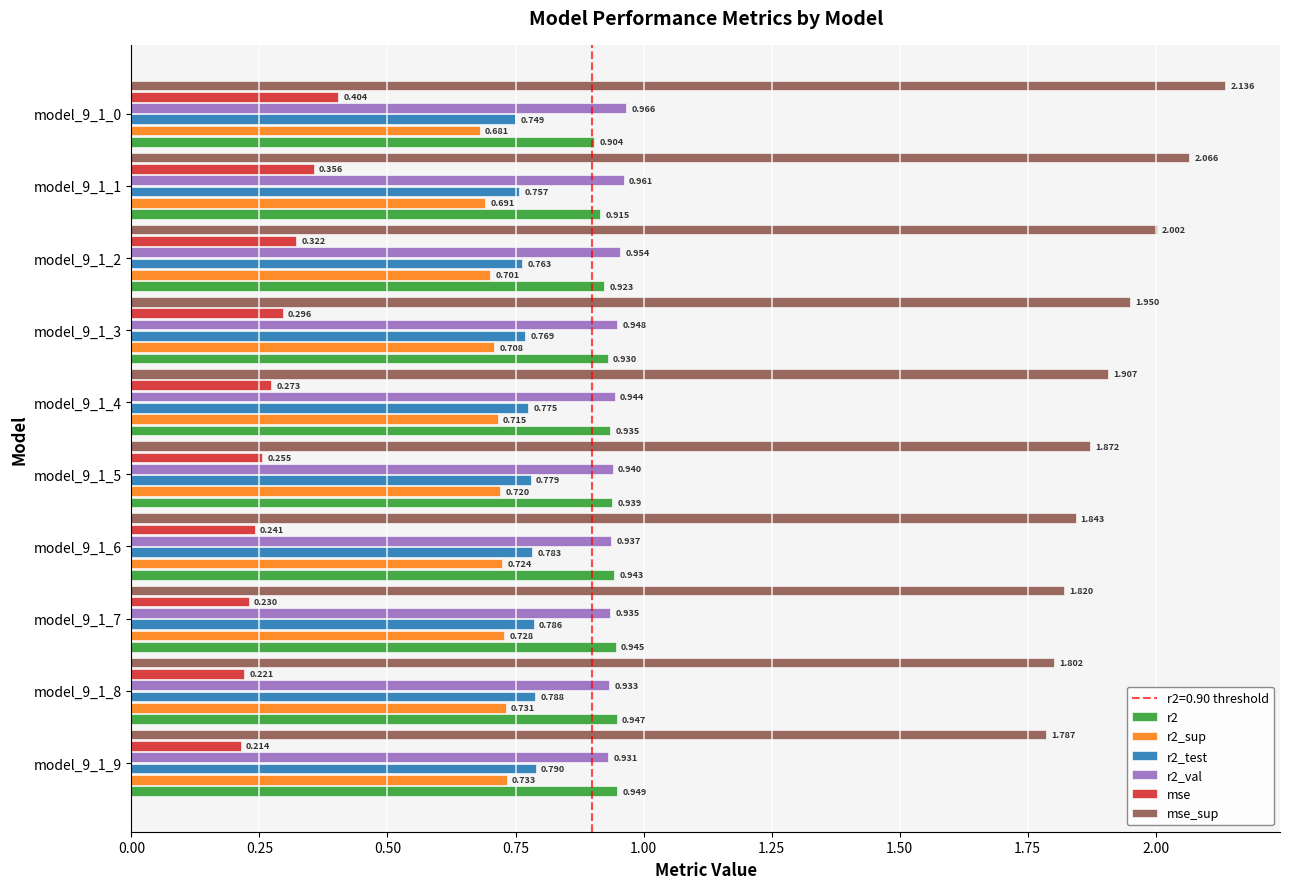

Between model_9_1_2 and model_9_1_0, which series saw the biggest shift?

mse_sup